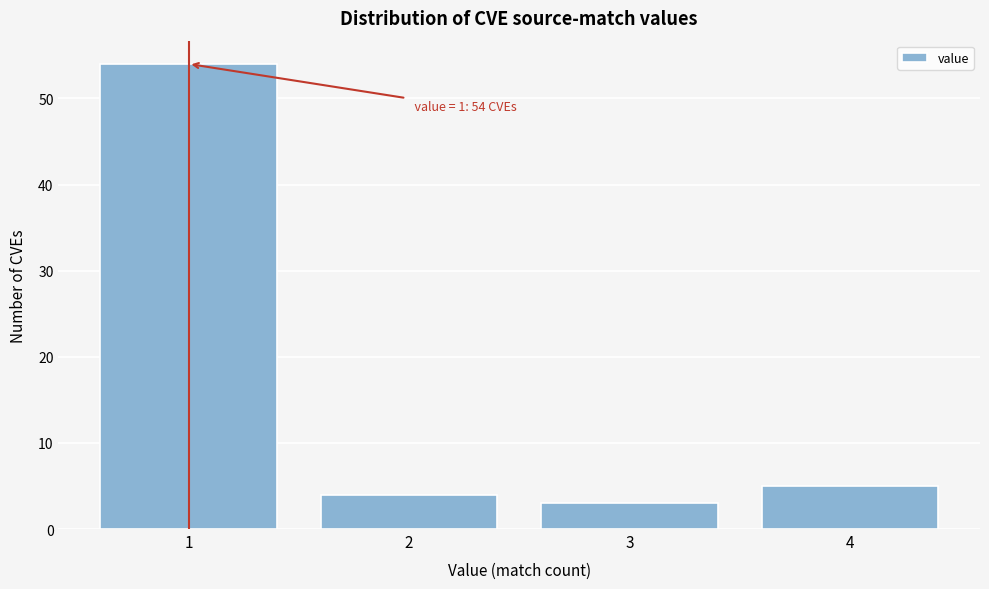

Which range on the x-axis has the tallest bar?

0.5 to 1.5